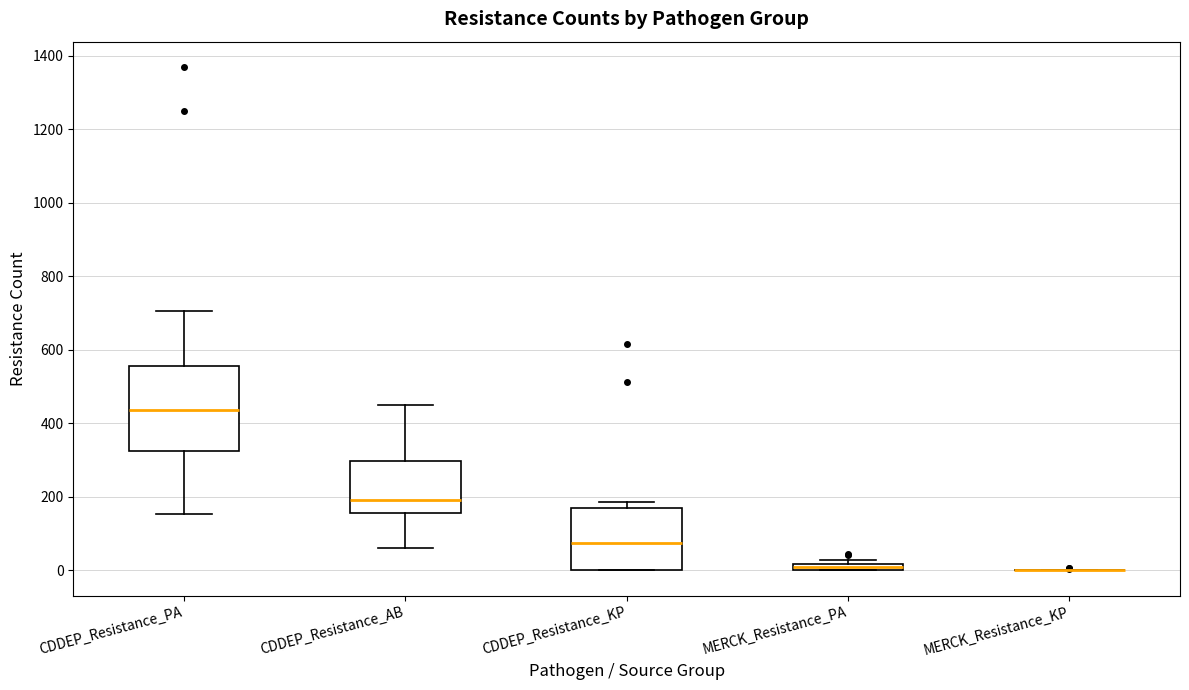

Which box is the tallest, from its lower edge to its upper edge?

CDDEP_Resistance_PA